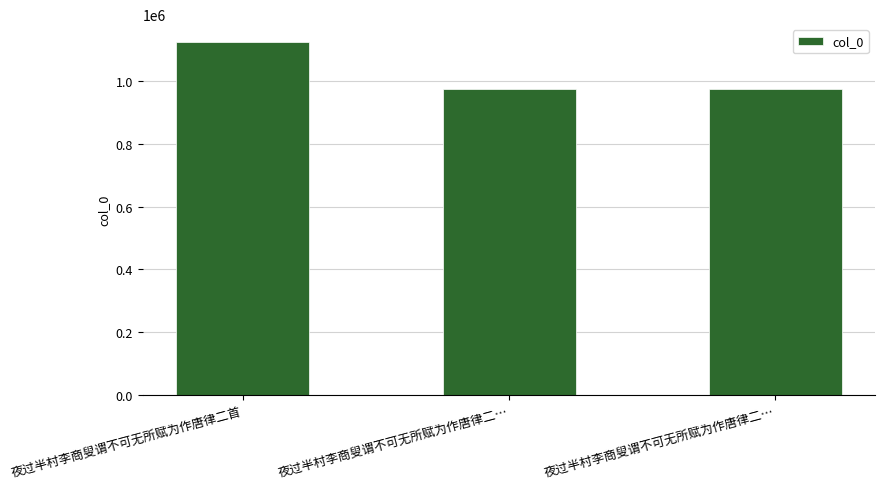

How many bars are there in total?

3